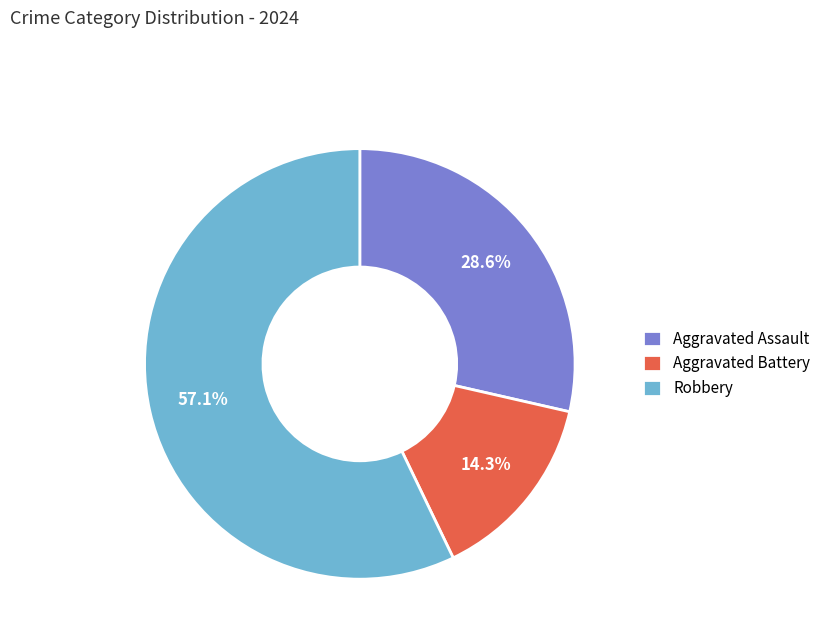

What is the largest slice in the pie chart?

Robbery